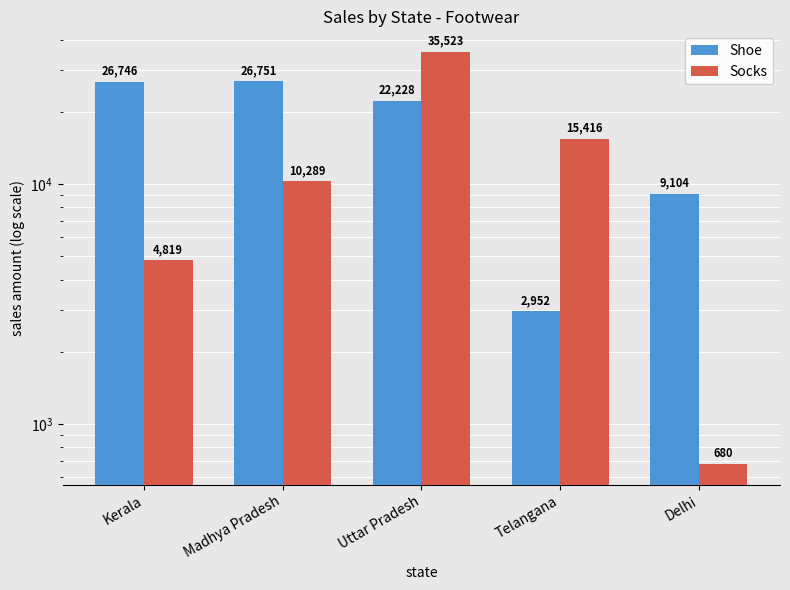

List the labels in order of Shoe value, largest first.

Madhya Pradesh, Kerala, Uttar Pradesh, Delhi, Telangana